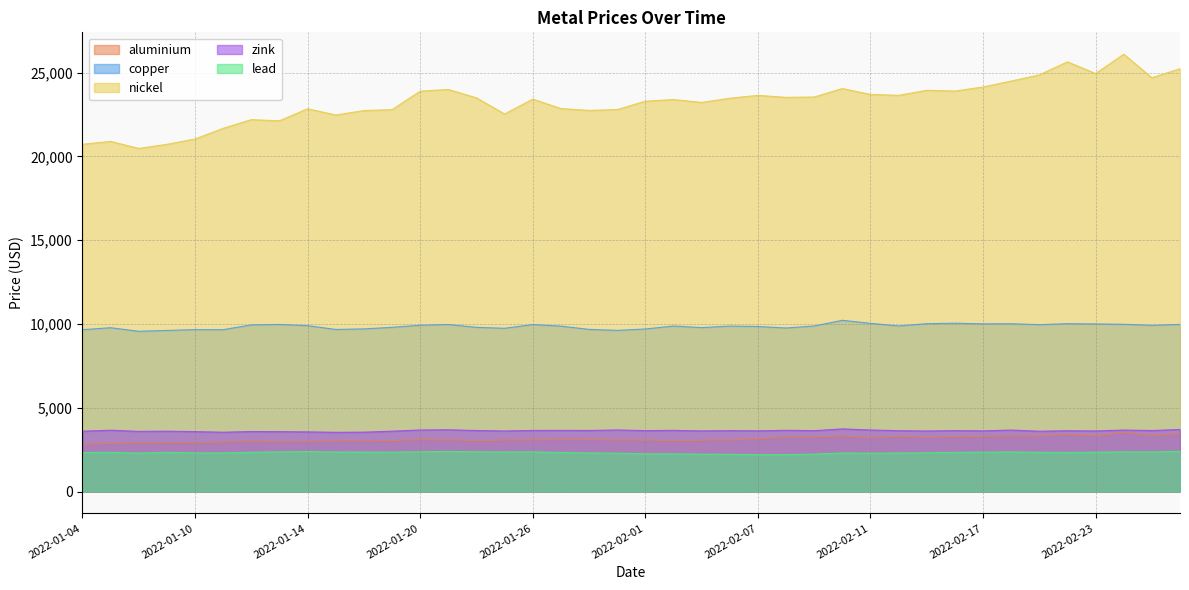

What are all the series names shown in the legend?

aluminium, copper, nickel, zink, lead